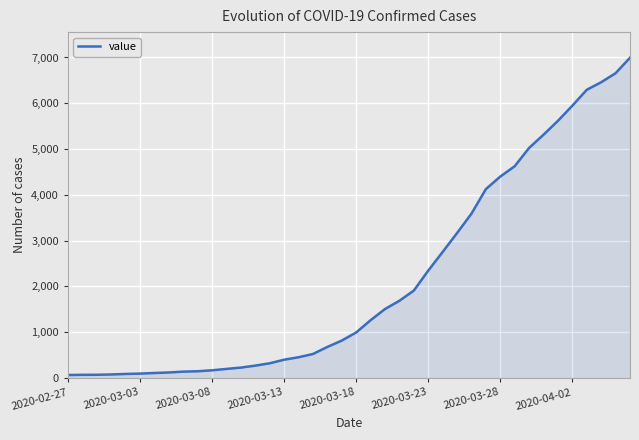

What is the maximum value shown in the chart?

6995